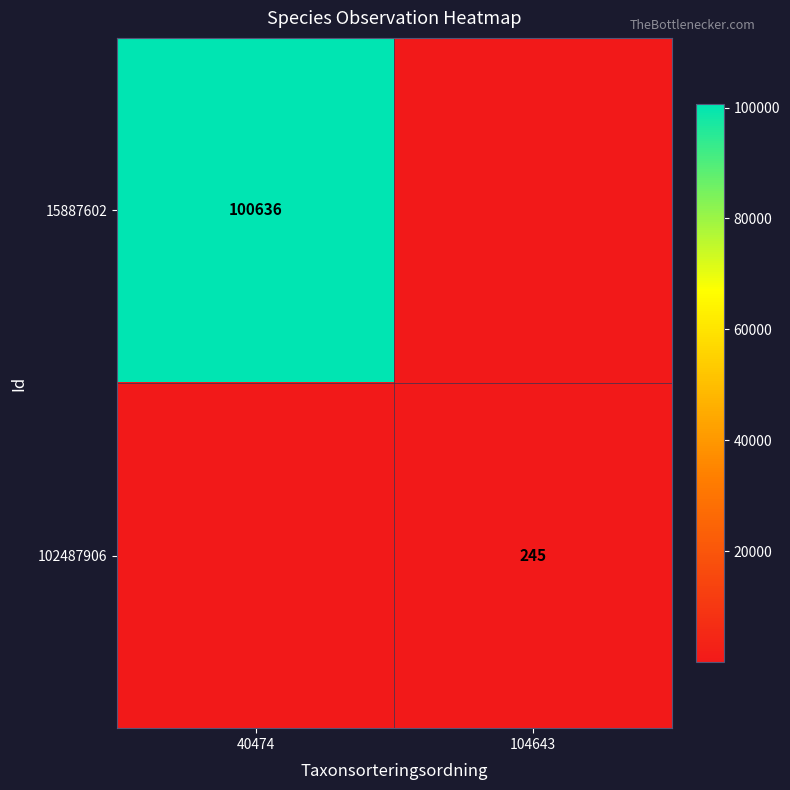

The value of 15887602 at 40474 is 100636. True or false?

True